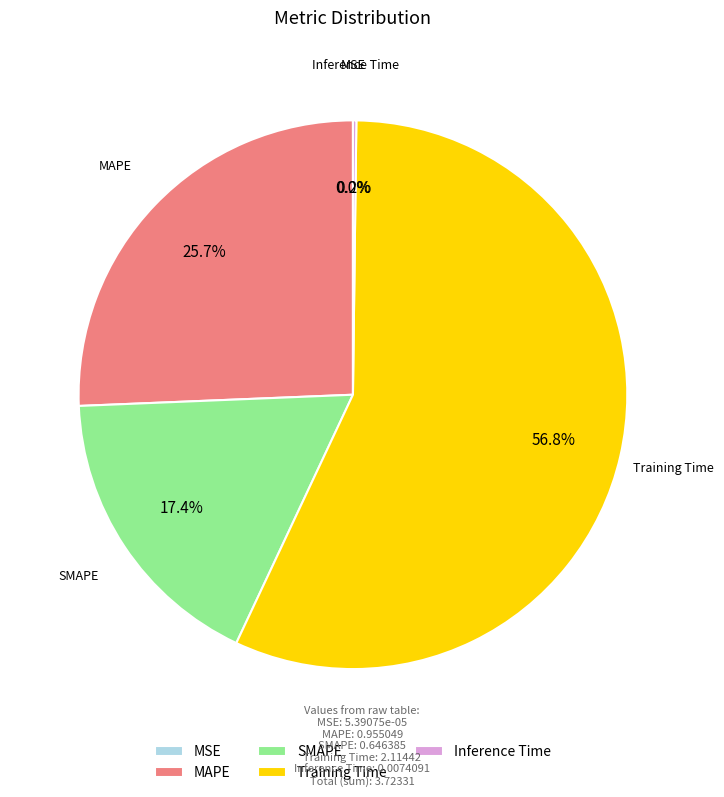

Is the sum of SMAPE and MAPE greater than half?

No